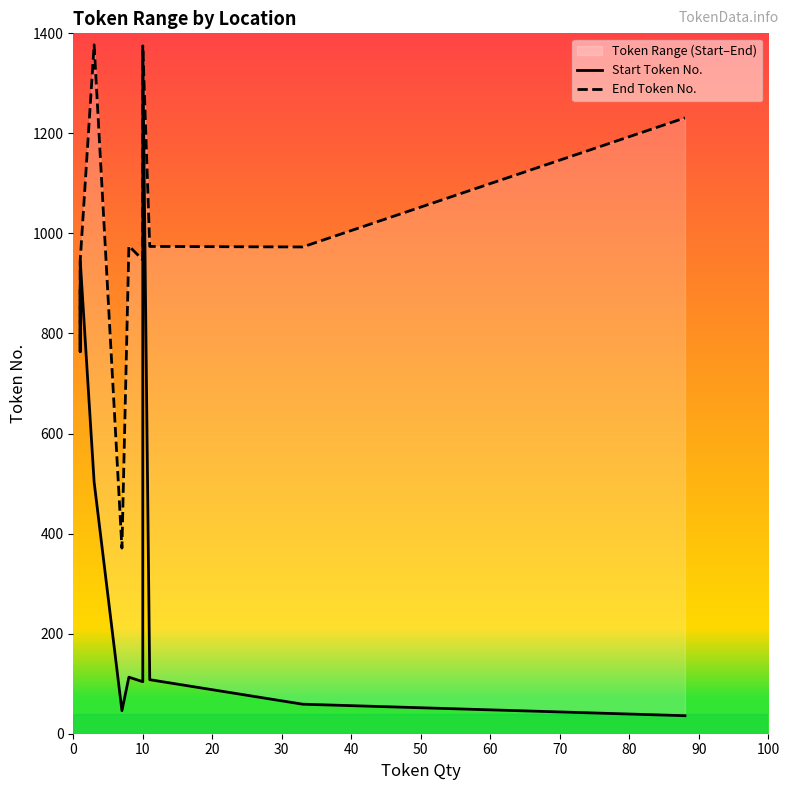

True or false: End Token No. and Start Token No. cross at least once.

False